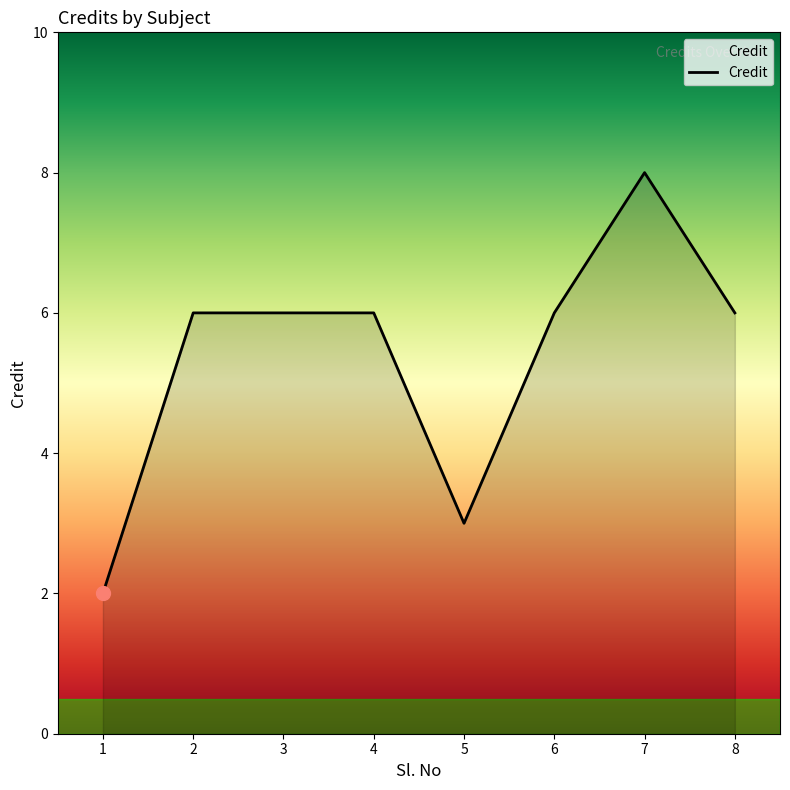

Does the chart display data point markers on the line(s)?

No